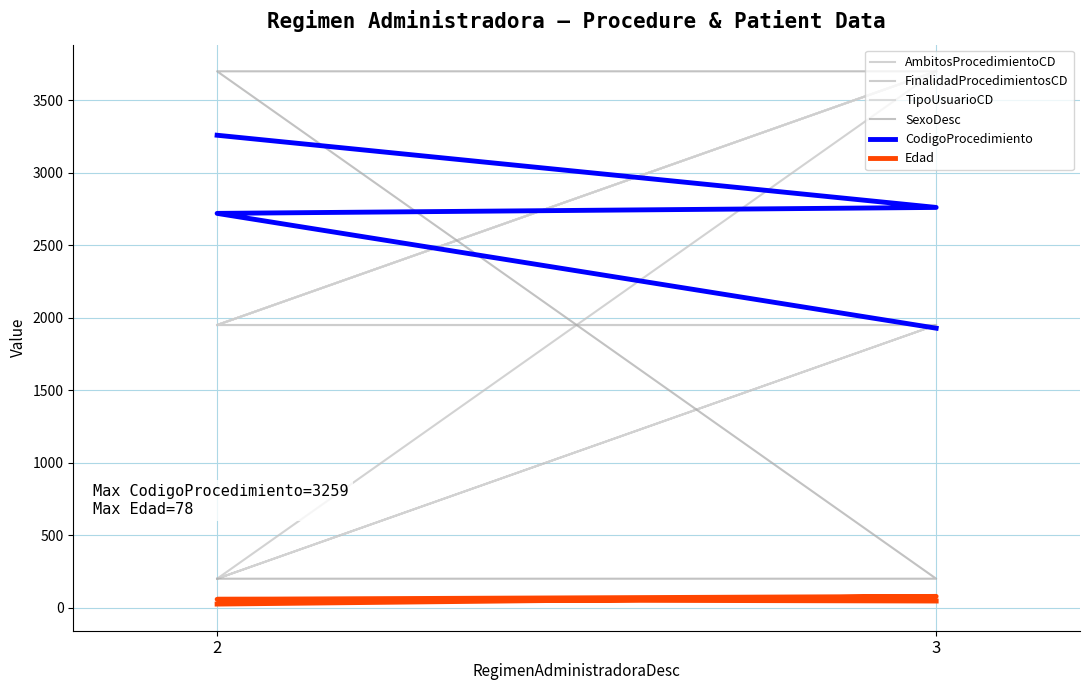

What is the label of the 2nd point from the left?

3